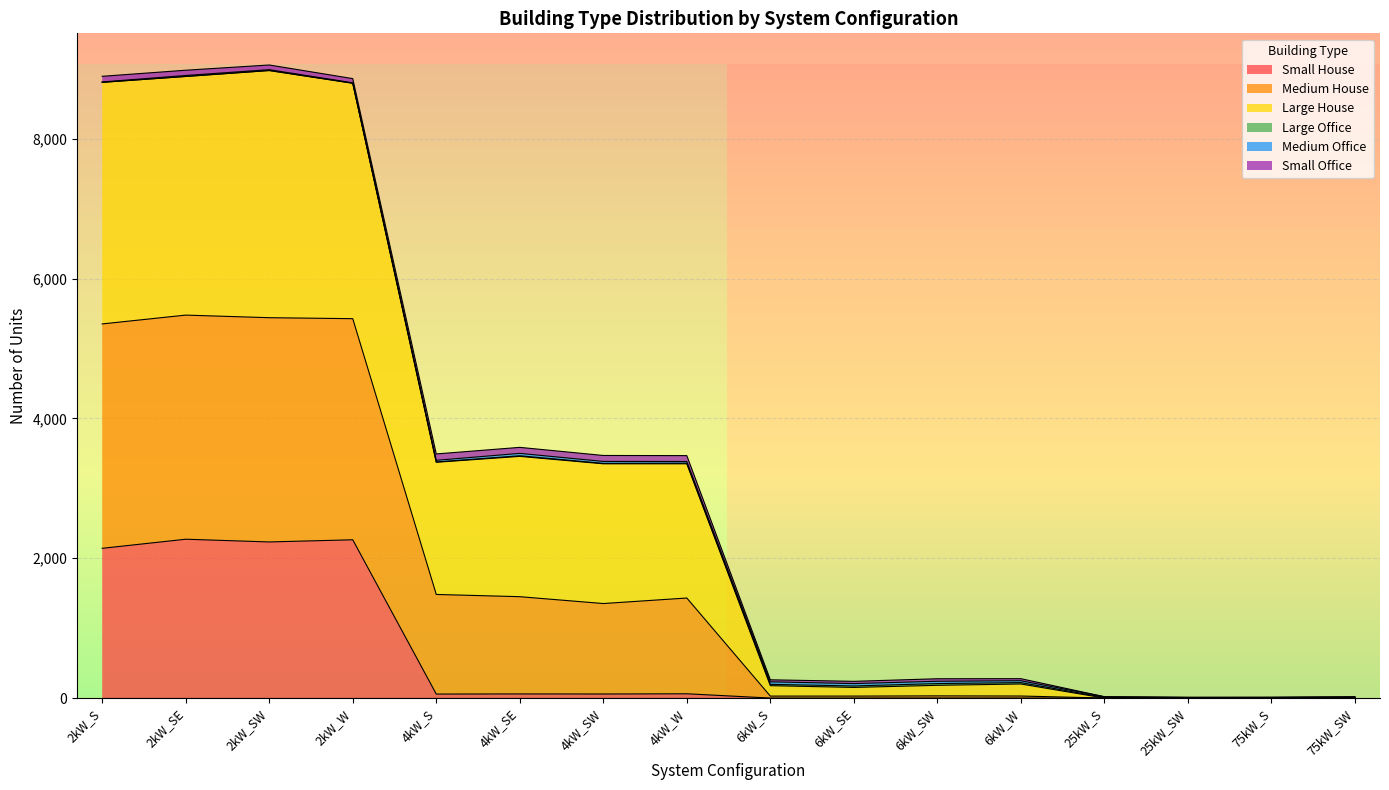

What is the highest value of the Small House series?

2272